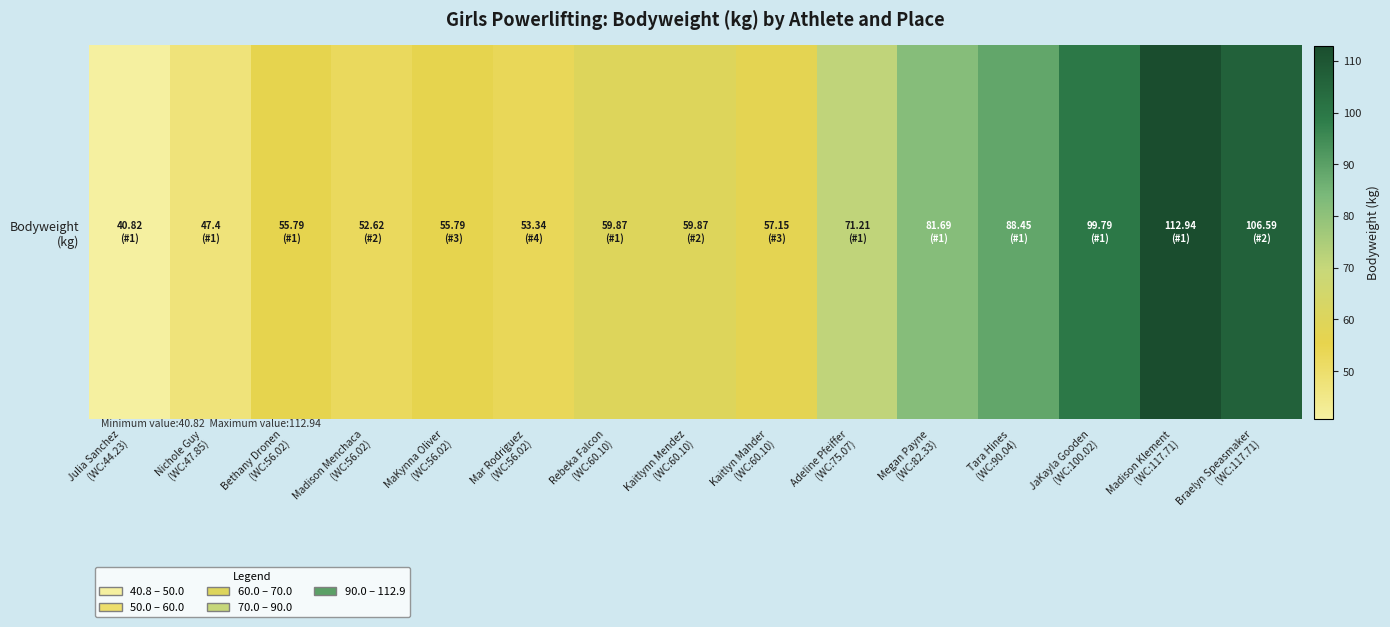

Rank the categories by value from highest to lowest.

Madison Klement
(WC:117.71), Braelyn Speasmaker
(WC:117.71), JaKayla Gooden
(WC:100.02), Tara Hines
(WC:90.04), Megan Payne
(WC:82.33), Adeline Pfeiffer
(WC:75.07), Rebeka Falcon
(WC:60.10), Kaitlynn Mendez
(WC:60.10), Kaitlyn Mahder
(WC:60.10), Bethany Dronen
(WC:56.02), MaKynna Oliver
(WC:56.02), Mar Rodriguez
(WC:56.02), Madison Menchaca
(WC:56.02), Nichole Guy
(WC:47.85), Julia Sanchez
(WC:44.23)